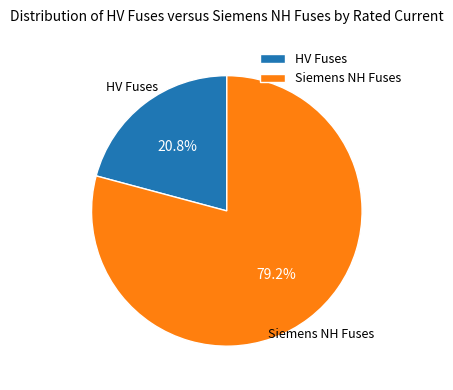

Which slice is the smallest?

HV Fuses